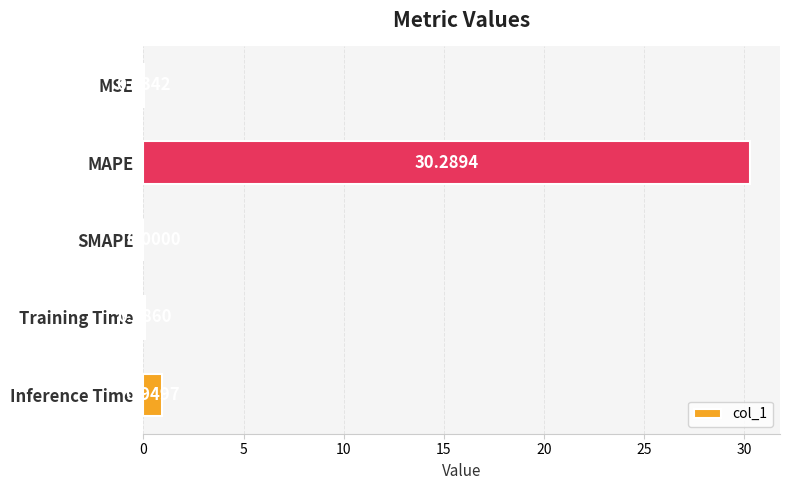

What is the sum of the values at MAPE and MSE?

30.3